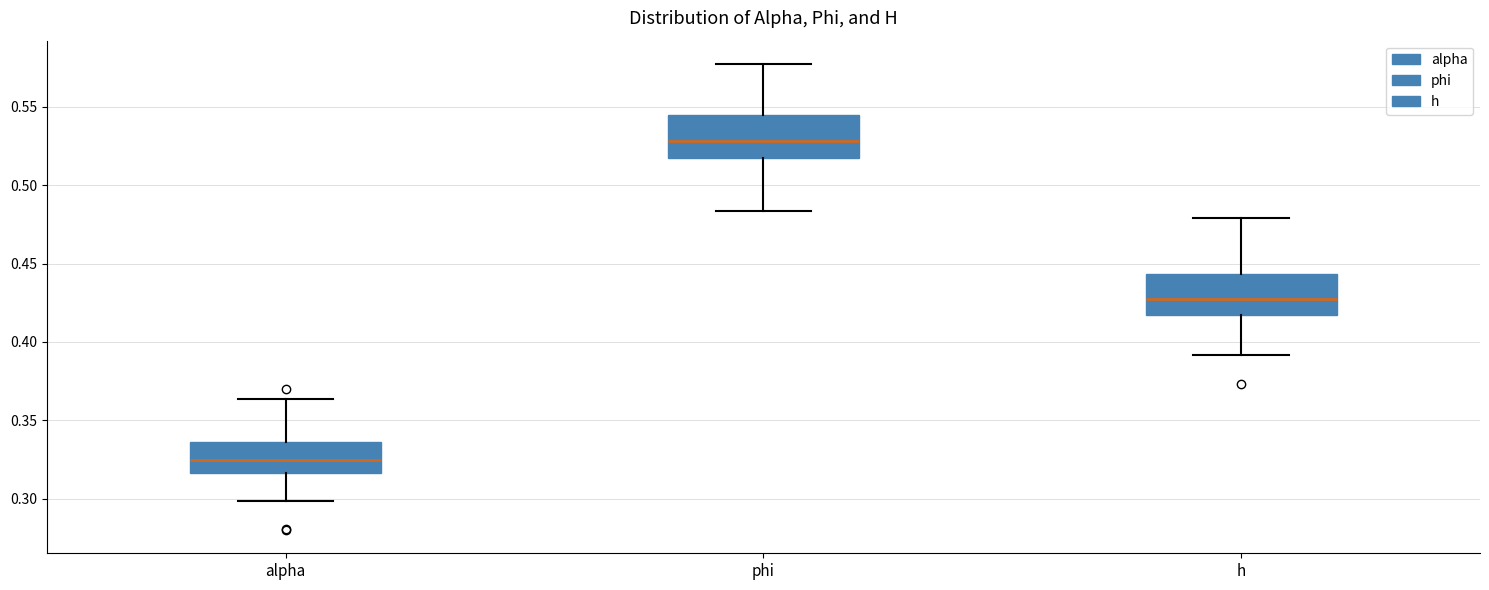

Which box's median line is the highest?

phi